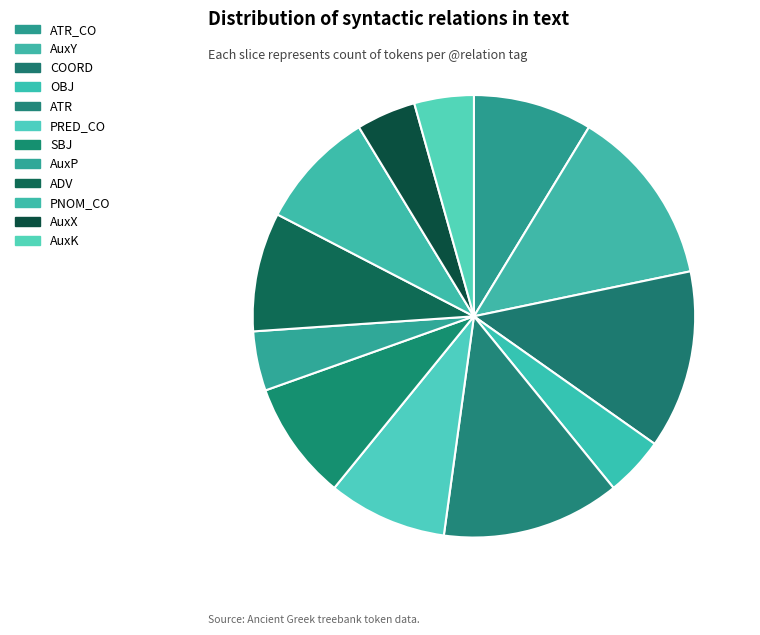

To the nearest percent, what is the combined percentage of PNOM_CO and ATR?

22%